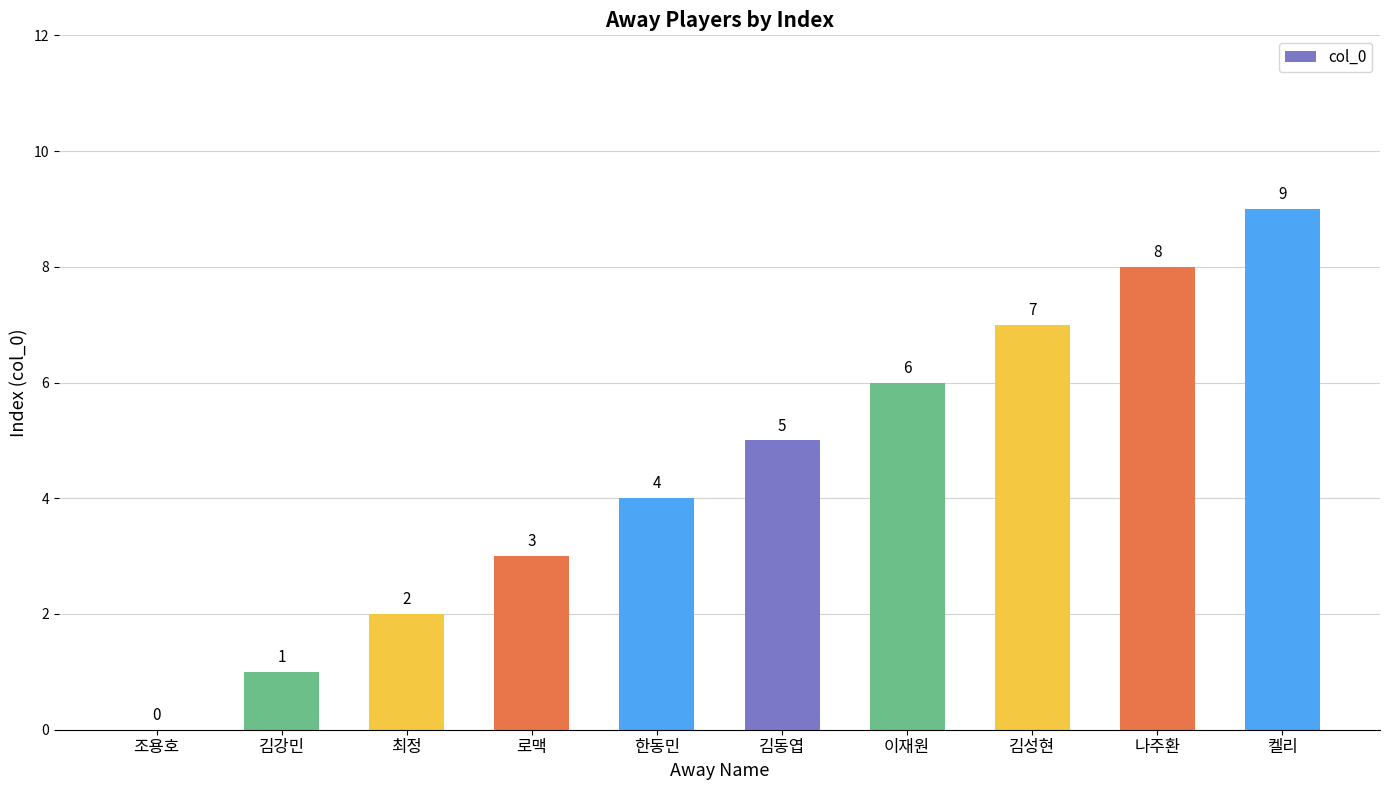

What is the sum of the values at 조용호 and 로맥?

3